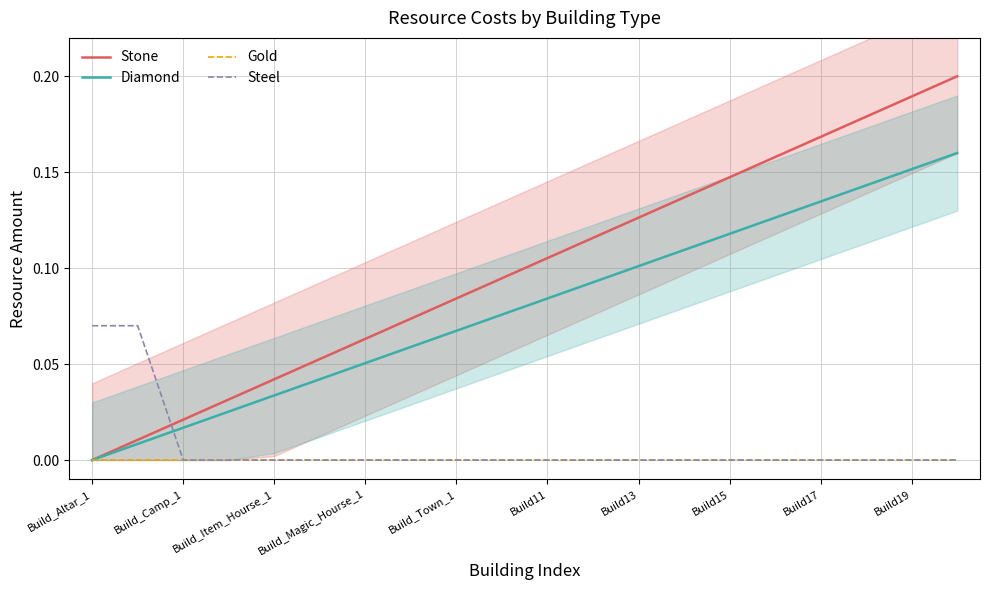

Reading left to right, extract all data points from this chart.

Stone: 0.0	0.0	0.0	0.0	0.0	0.1	0.1	0.1	0.1	0.1	0.1	0.1	0.1	0.1	0.1	0.2	0.2	0.2	0.2	0.2
Diamond: 0.0	0.0	0.0	0.0	0.0	0.0	0.1	0.1	0.1	0.1	0.1	0.1	0.1	0.1	0.1	0.1	0.1	0.1	0.2	0.2
Gold: 0.0	0.0	0.0	0.0	0.0	0.0	0.0	0.0	0.0	0.0	0.0	0.0	0.0	0.0	0.0	0.0	0.0	0.0	0.0	0.0
Steel: 0.1	0.1	0.0	0.0	0.0	0.0	0.0	0.0	0.0	0.0	0.0	0.0	0.0	0.0	0.0	0.0	0.0	0.0	0.0	0.0